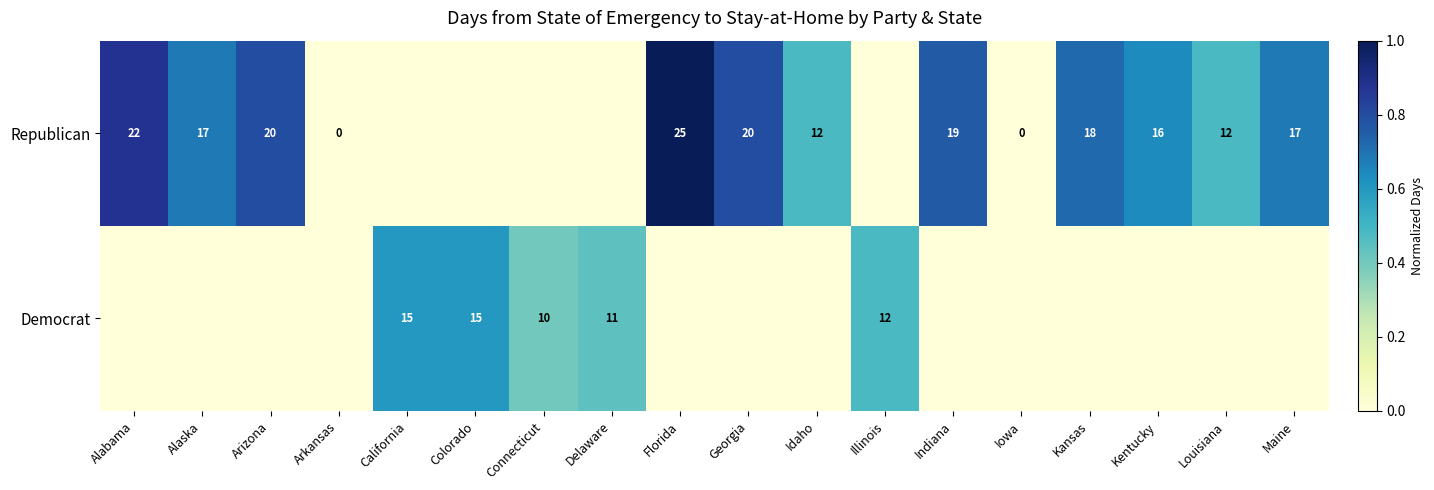

True or false: row_0 has a value of 0.0 at Arkansas.

True